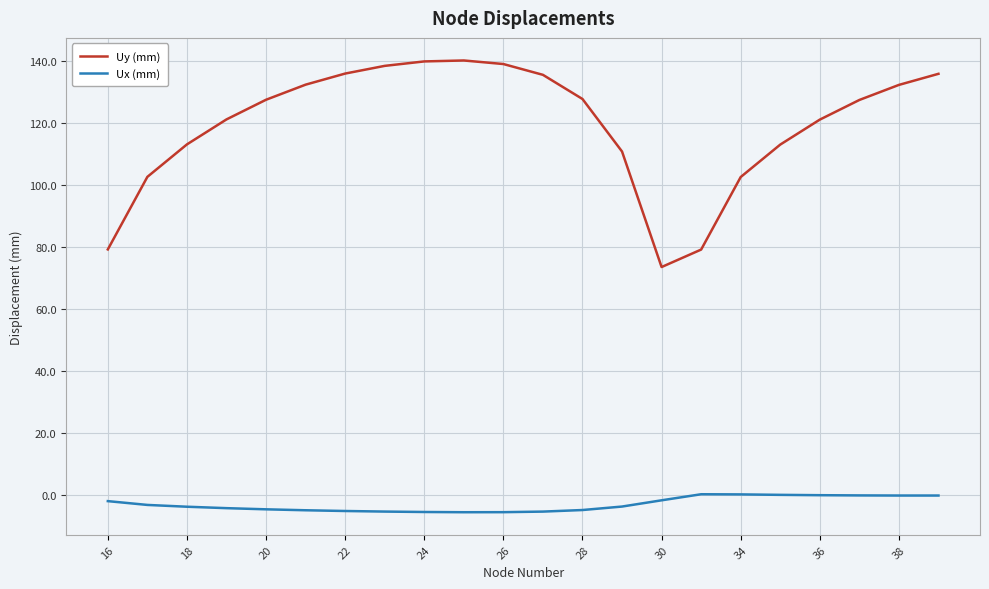

Rank the series by their maximum value, from lowest to highest.

Ux (mm), Uy (mm)